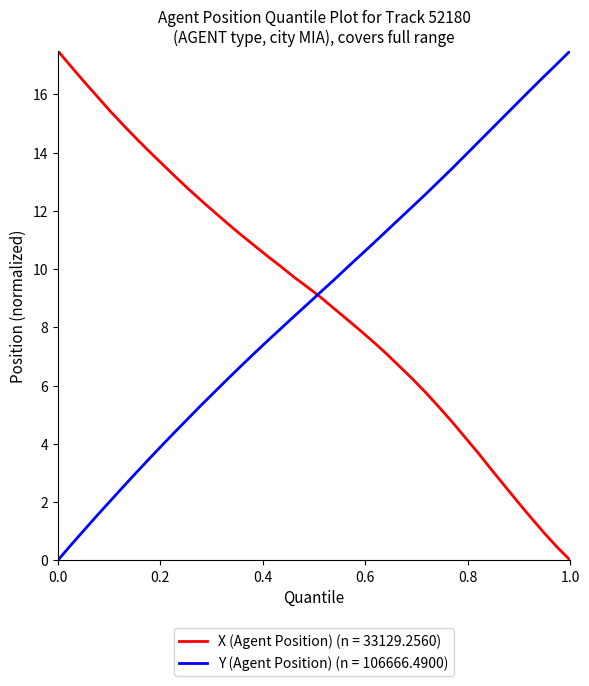

Which series ends up on top after the final intersection of X (Agent Position) (n = 33129.2560) and Y (Agent Position) (n = 106666.4900)?

Y (Agent Position) (n = 106666.4900)